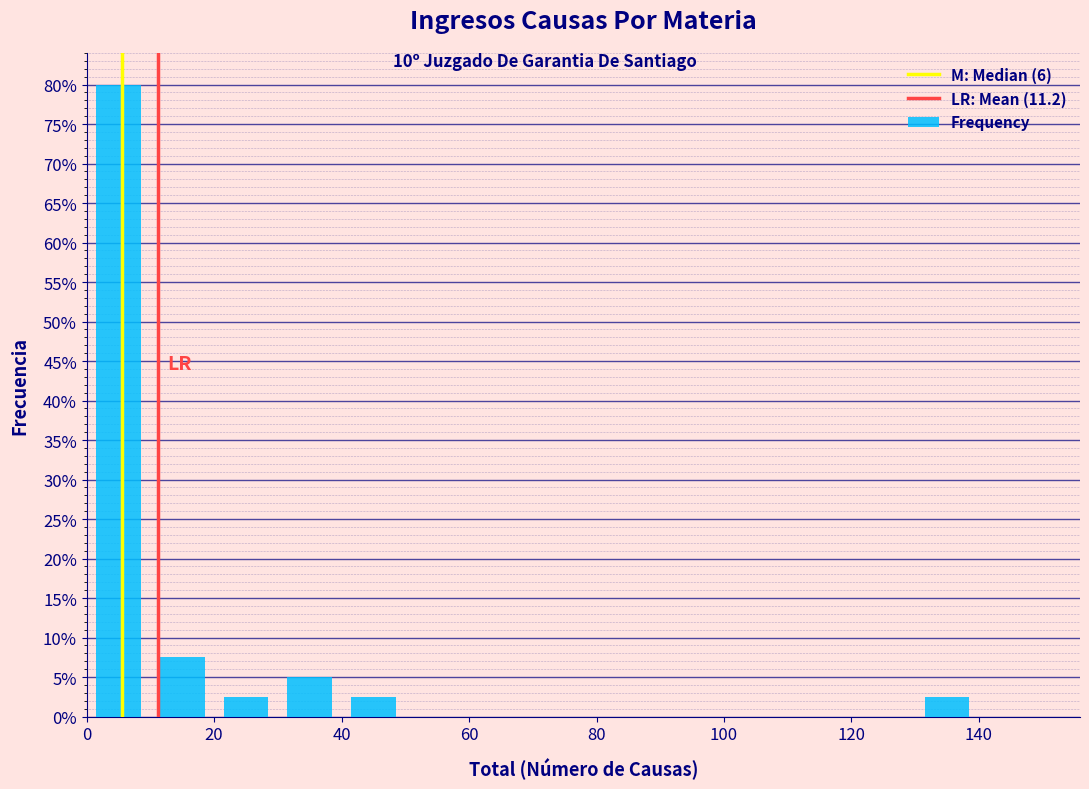

What is the height of the bar covering 30 to 40 on the x-axis? The values are not printed on the chart, so give them approximately, as read against the axis.

5.0